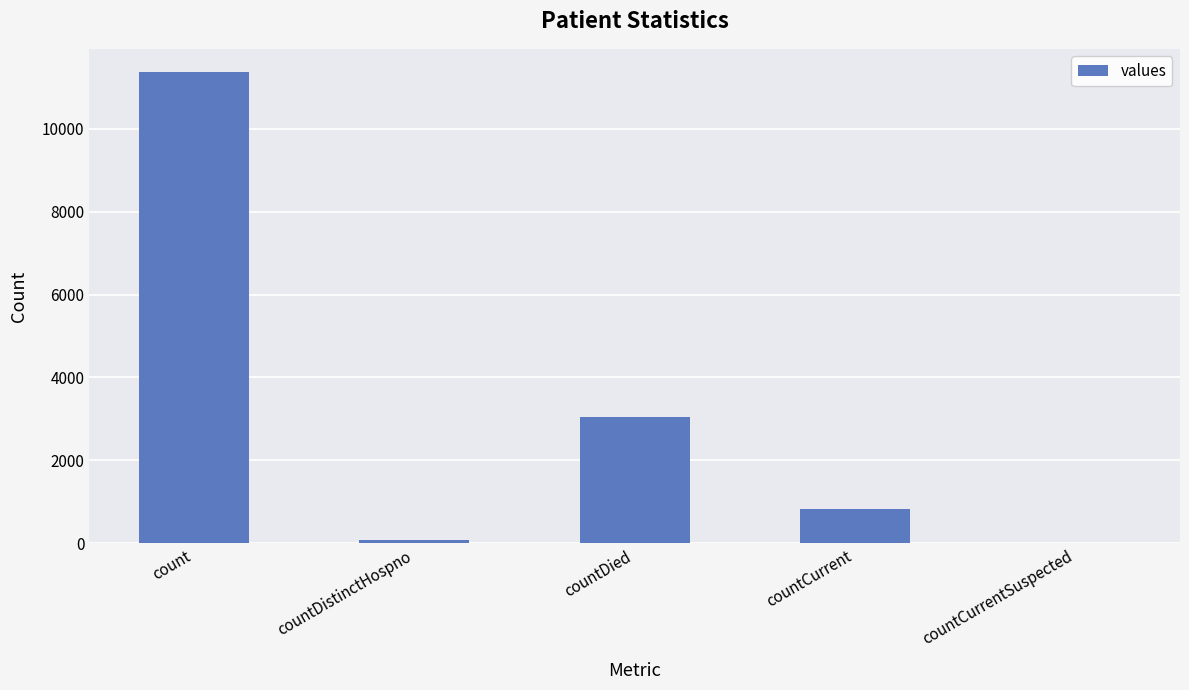

At which label is the value closest to 5676?

countDied